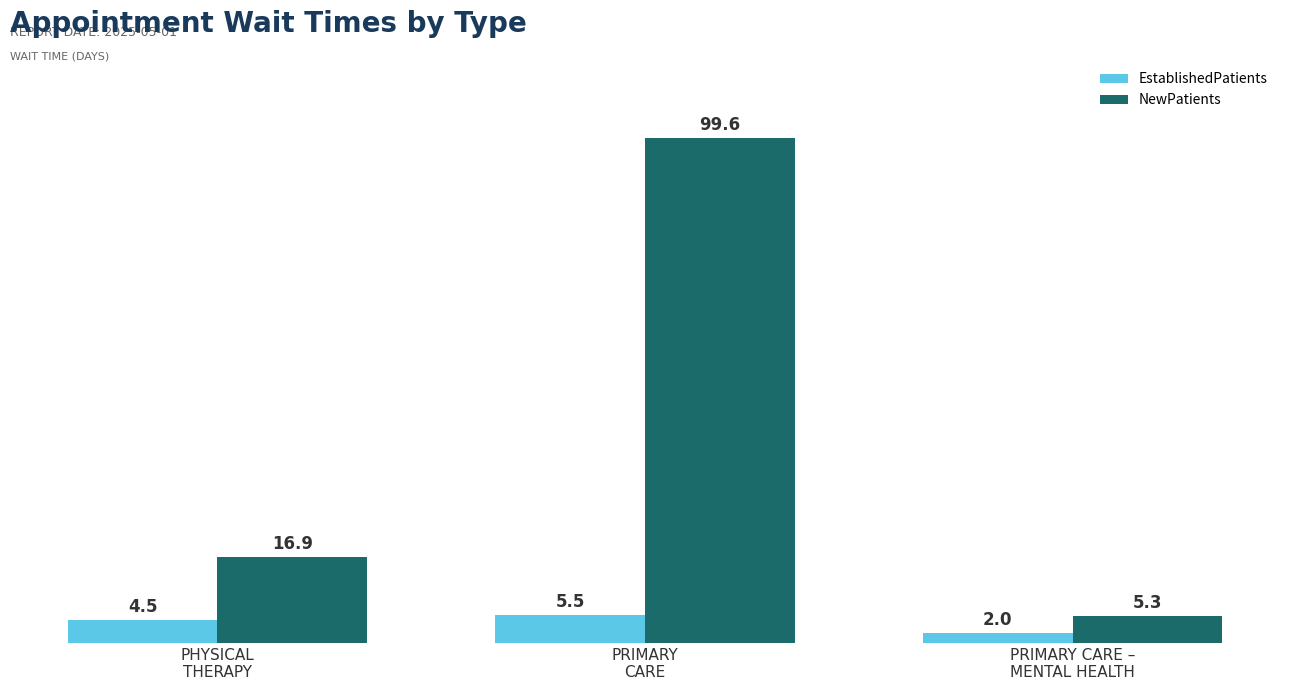

What is the minimum value for NewPatients?

5.3